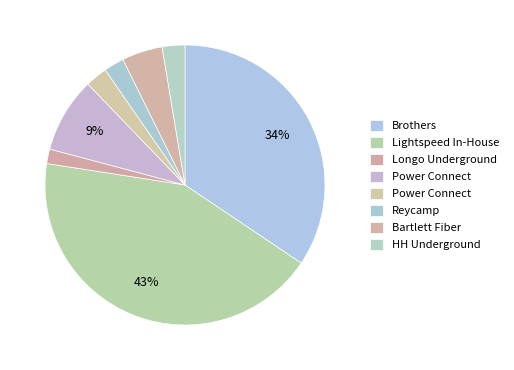

Rank the categories by value from highest to lowest.

Lightspeed In-House, Brothers, Power Connect, Bartlett Fiber, HH Underground, Power Connect , Reycamp, Longo Underground